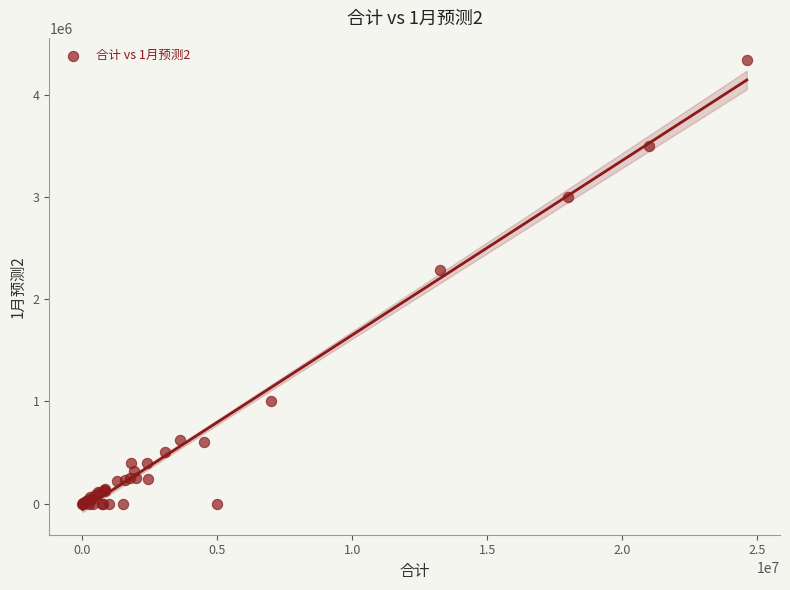

What Y value in the scatter plot is closest to 2167500?

2287000